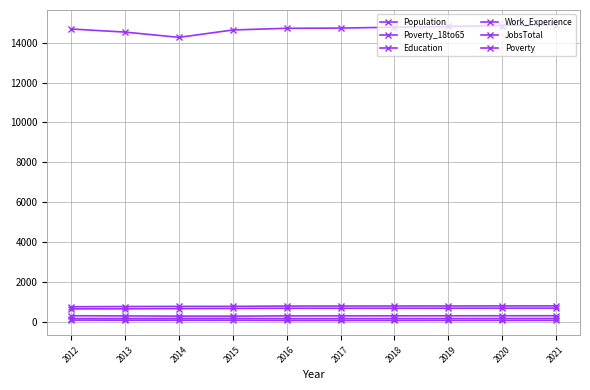

Where does the JobsTotal series first go above 313?

2012